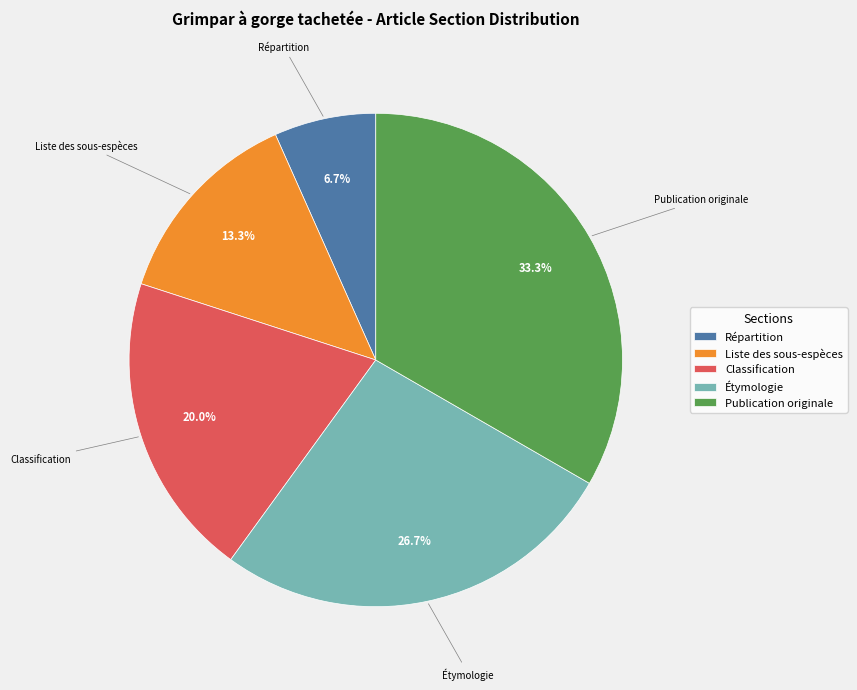

Between Étymologie and Publication originale, which is larger?

Publication originale